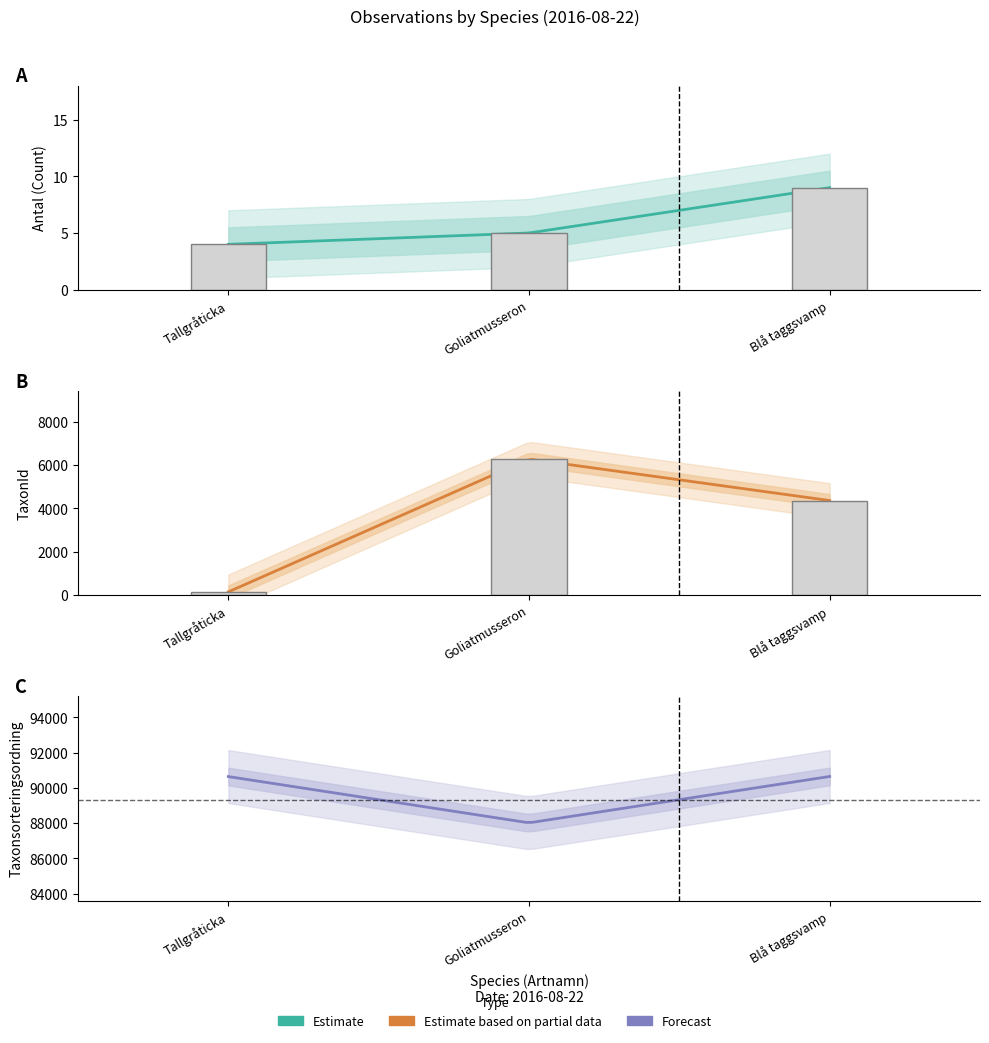

The TaxonId series shows 149 at Tallgråticka. True or false?

True